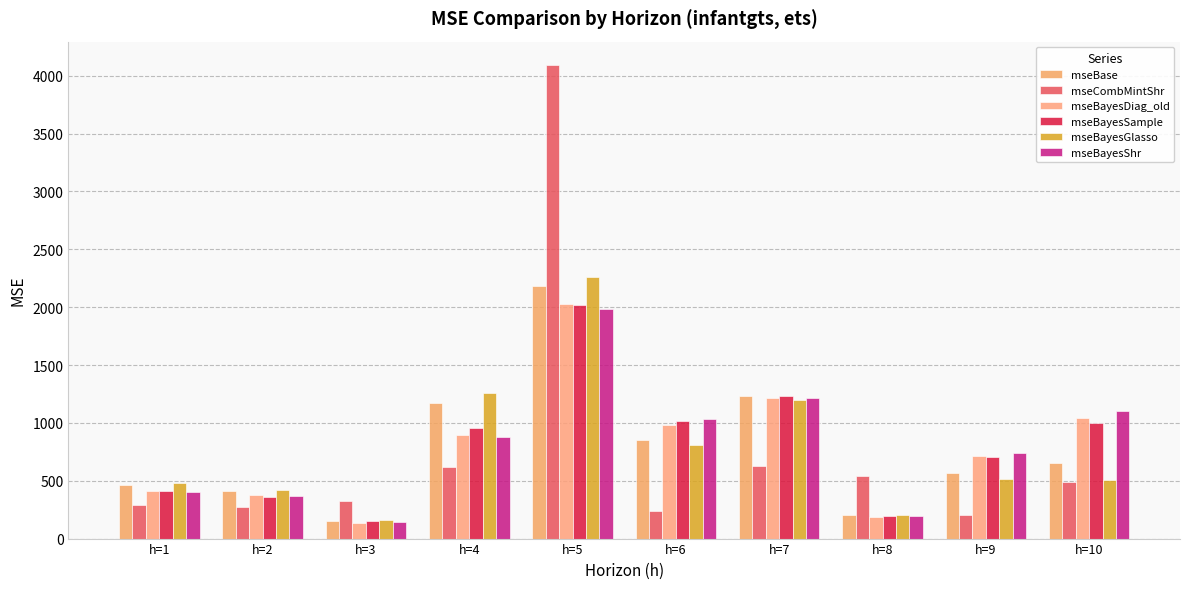

Where is mseBayesDiag_old nearest to the value 1080?

h=10